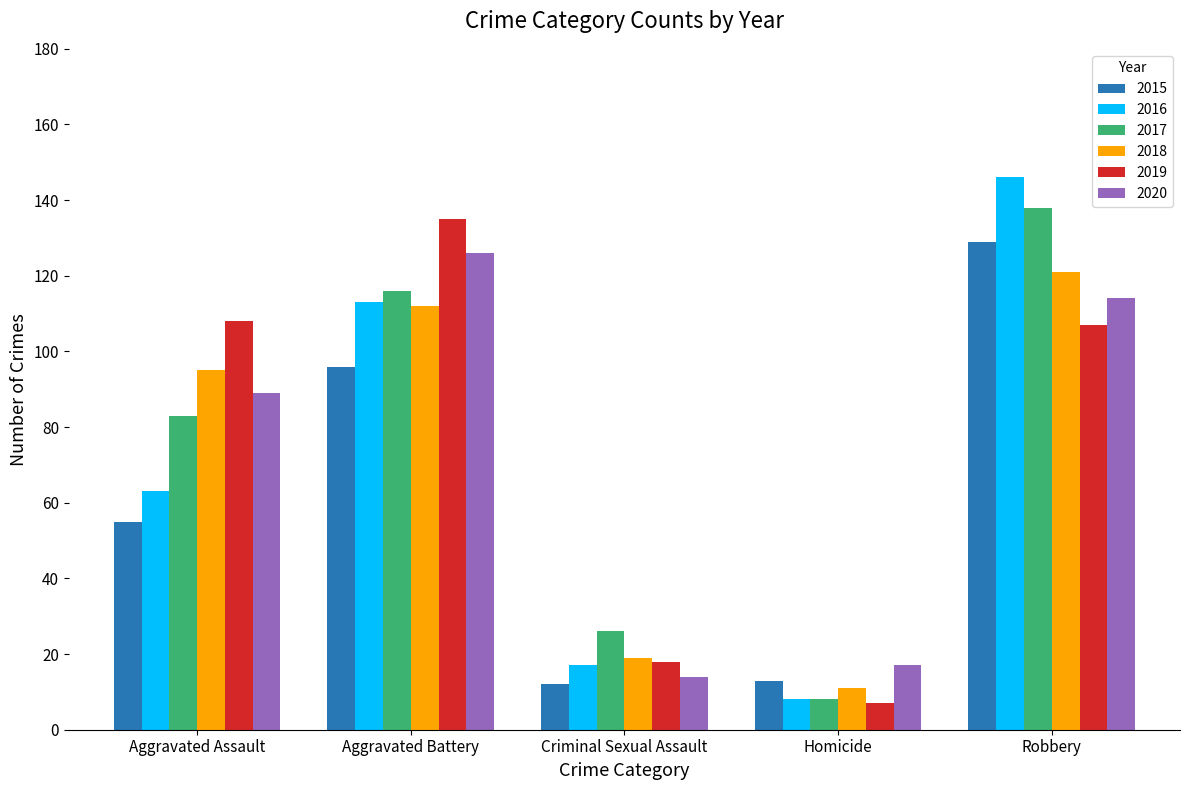

Are the bars grouped side by side (vs. stacked)?

Yes